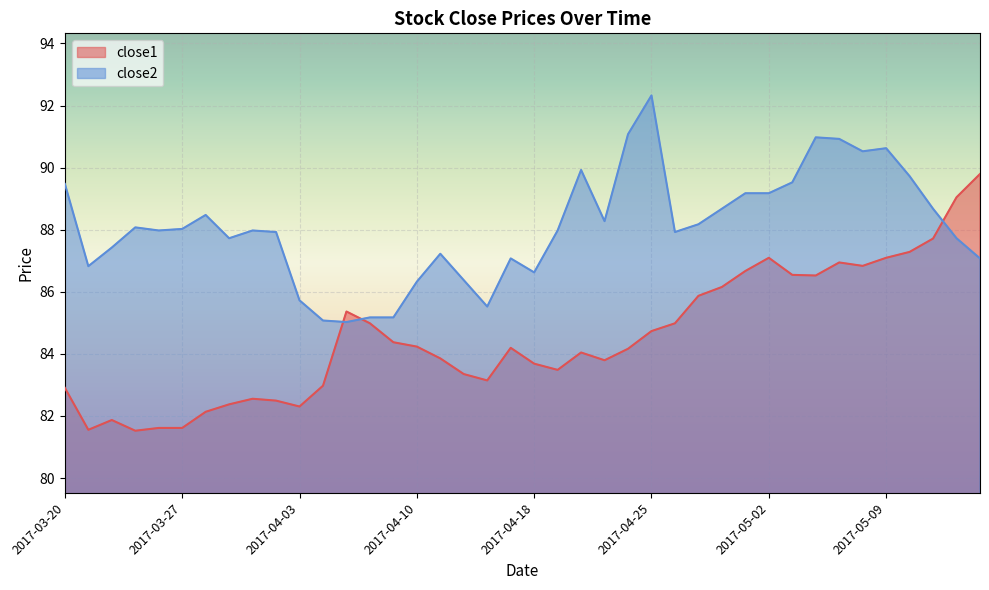

The close1 series shows 81.5 at 2017-03-23. True or false?

True